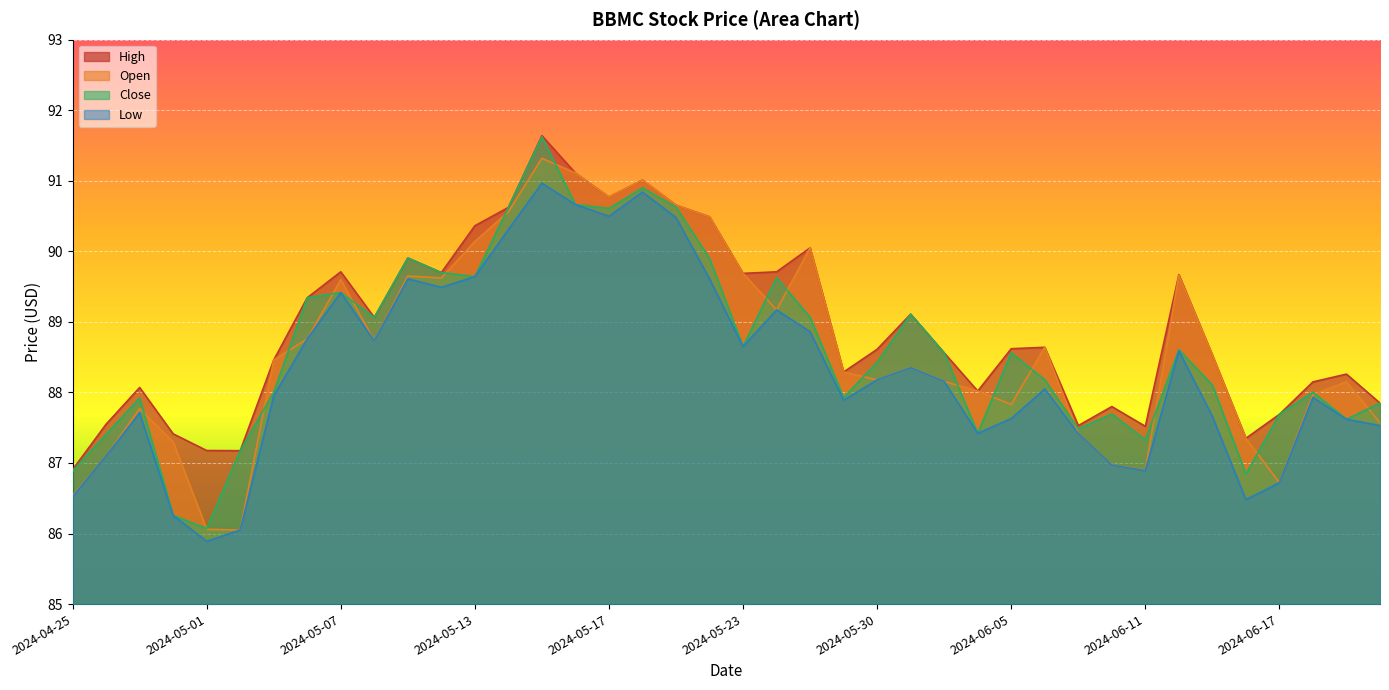

Which series has the widest spread of values?

Close